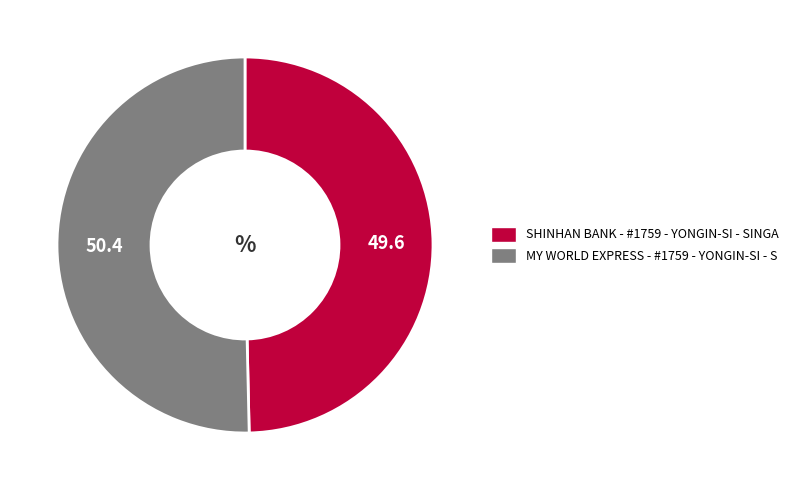

Is it true that SHINHAN BANK - #1759 - YONGIN-SI - SINGA is 40% of the pie?

False